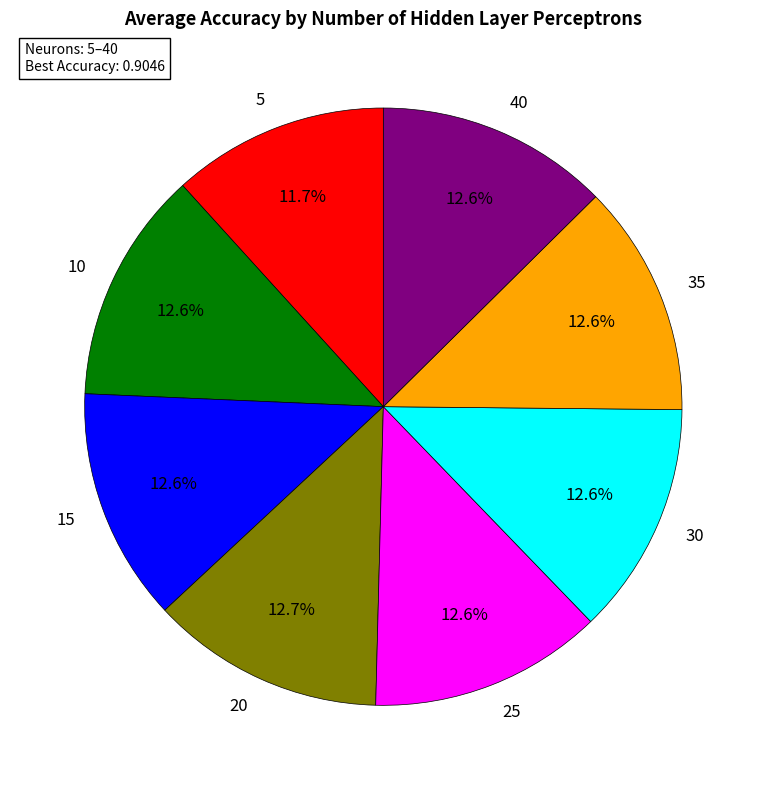

Does 40 represent more than half of the total?

No